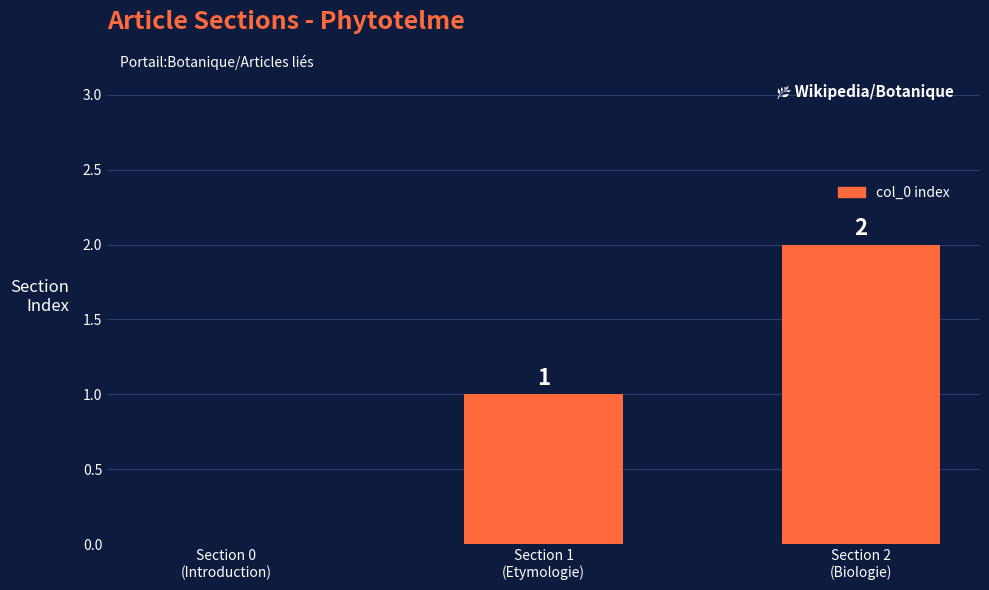

What is the maximum value shown in the chart?

2